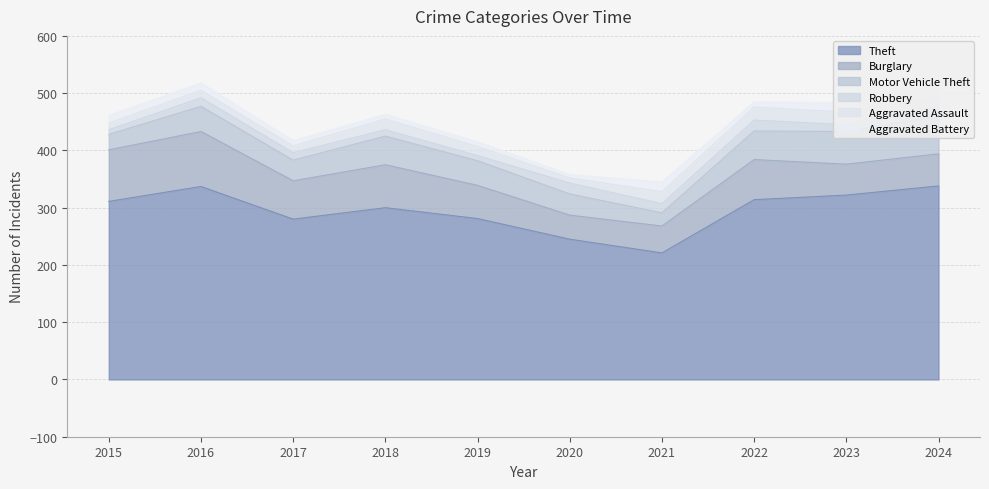

How many lines are shown in the chart?

6